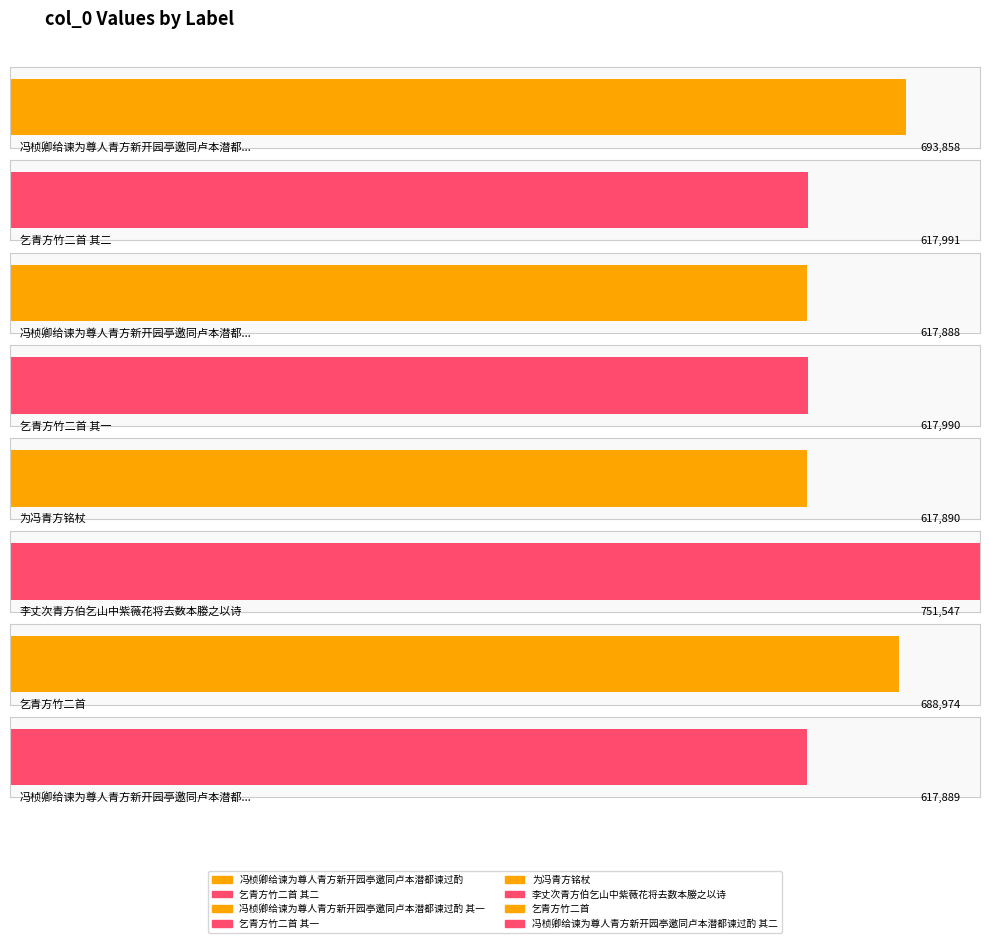

At which category does the chart reach its peak across all series?

李丈次青方伯乞山中紫薇花将去数本媵之以诗